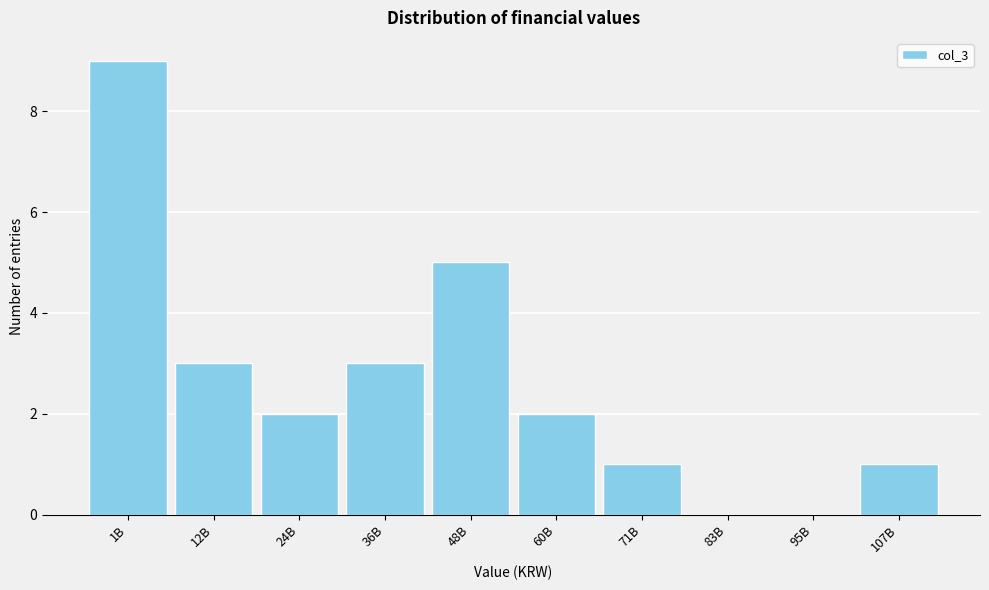

Reading left to right, extract all data points from this chart.

1B=9	12B=3	24B=2	36B=3	48B=5	60B=2	71B=1	83B=0	95B=0	107B=1